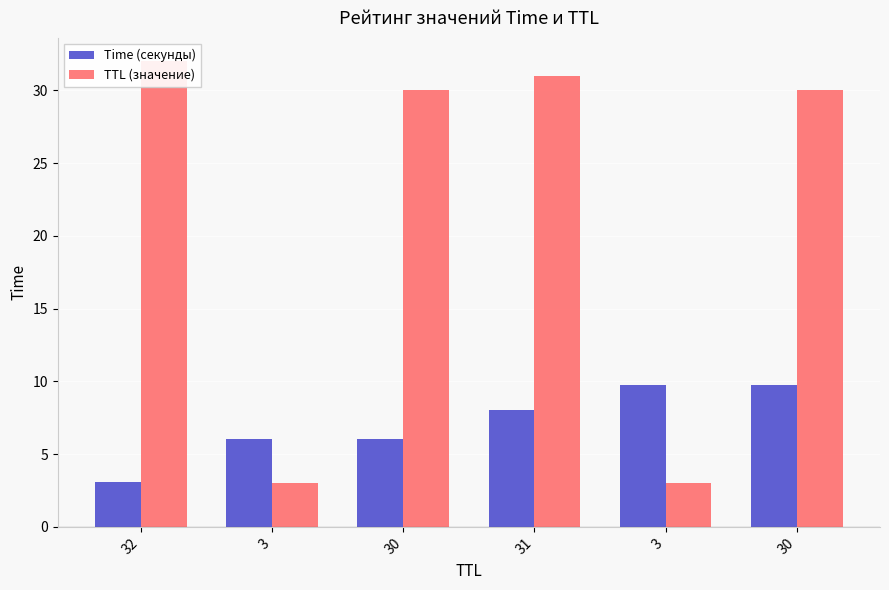

List the series in order of their overall mean, highest first.

TTL (значение), Time (секунды)